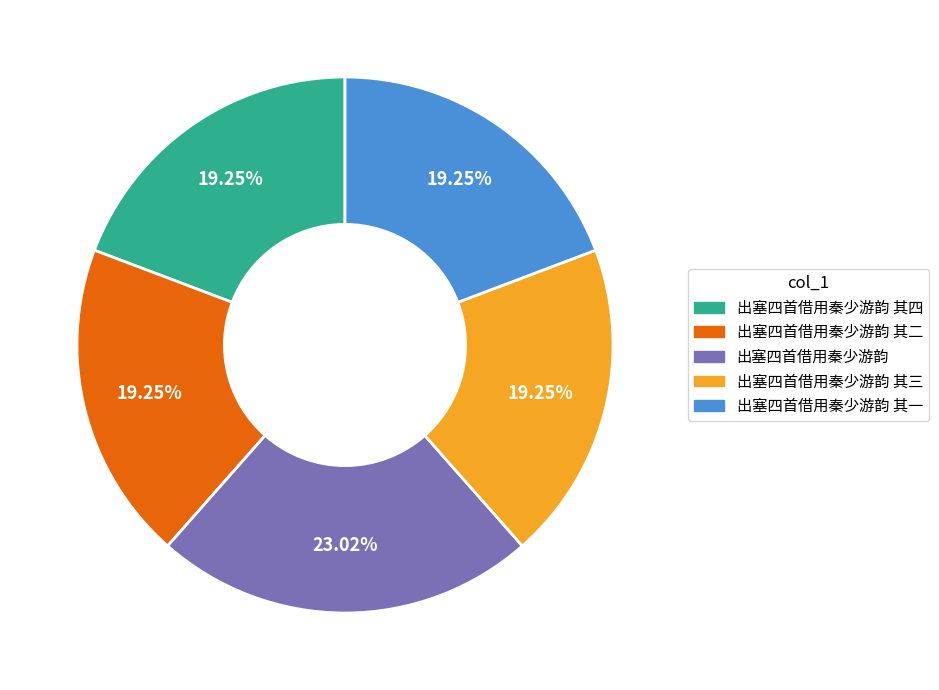

Does any single category account for the majority?

No